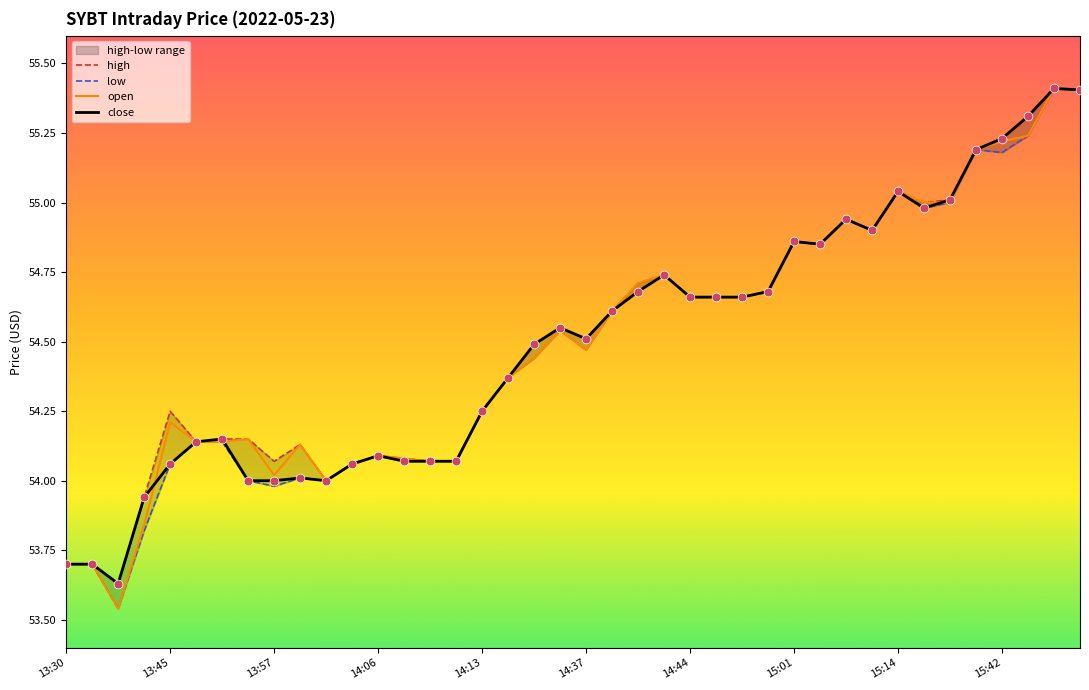

What is the total value across all series at 15:20?

220.0